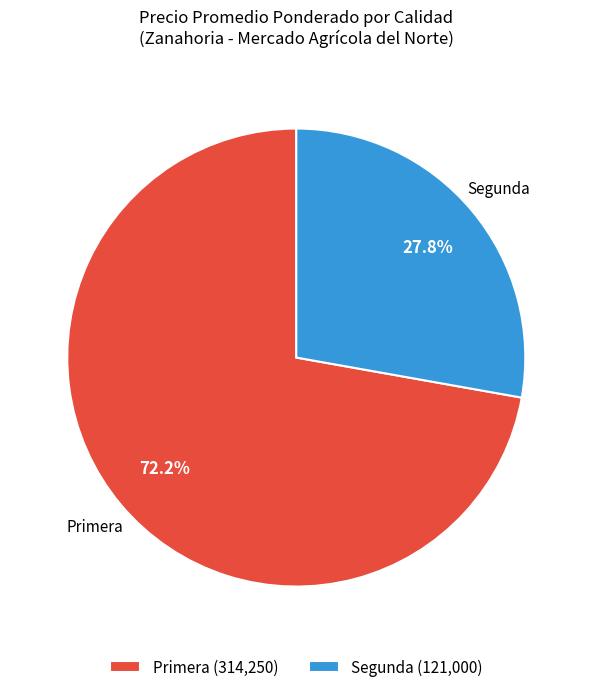

Between Primera (314,250) and Segunda (121,000), which is larger?

Primera (314,250)